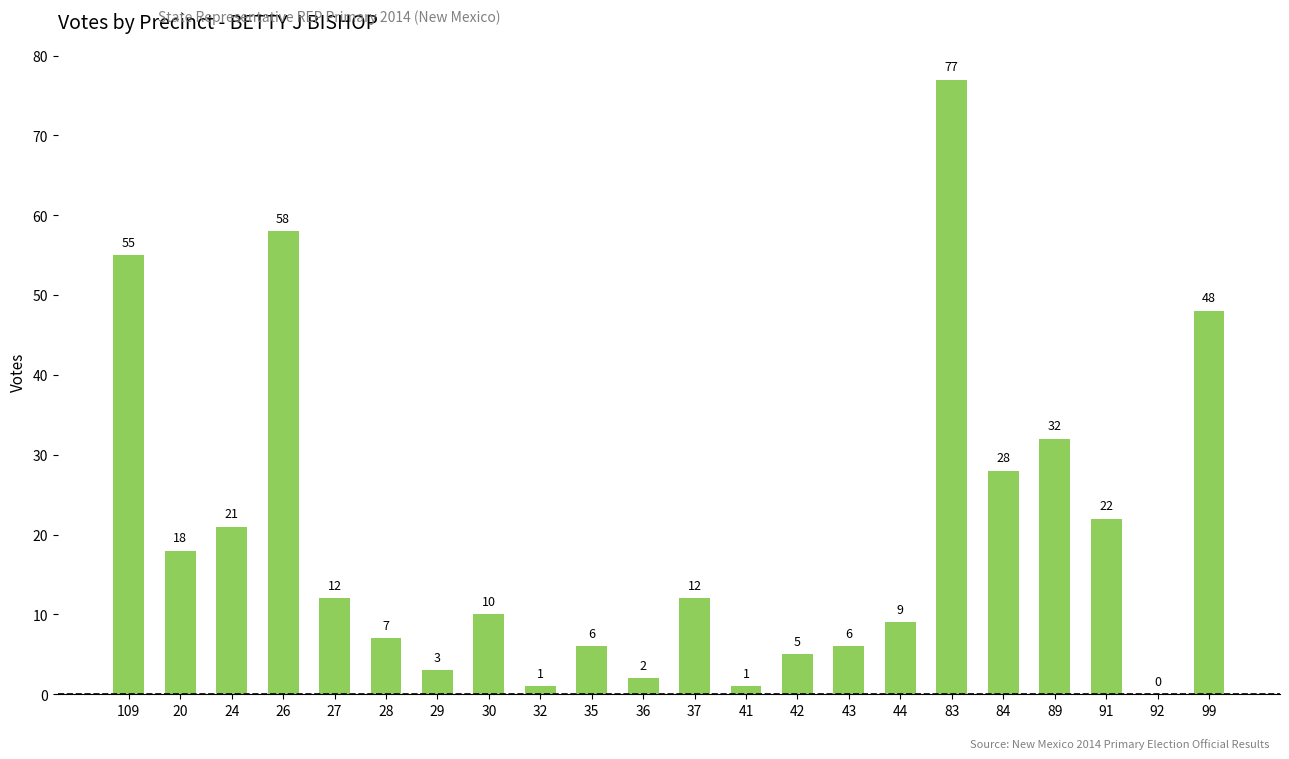

Between 99 and 20, which is larger?

99